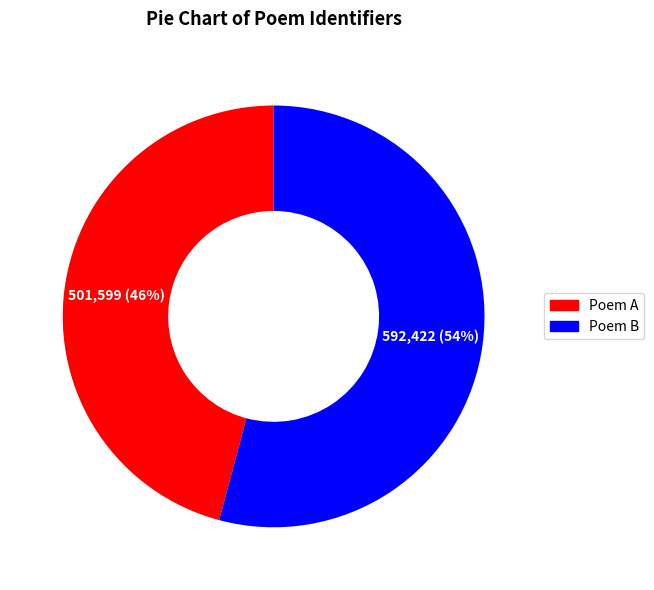

What is the smallest slice in the pie chart?

Poem A